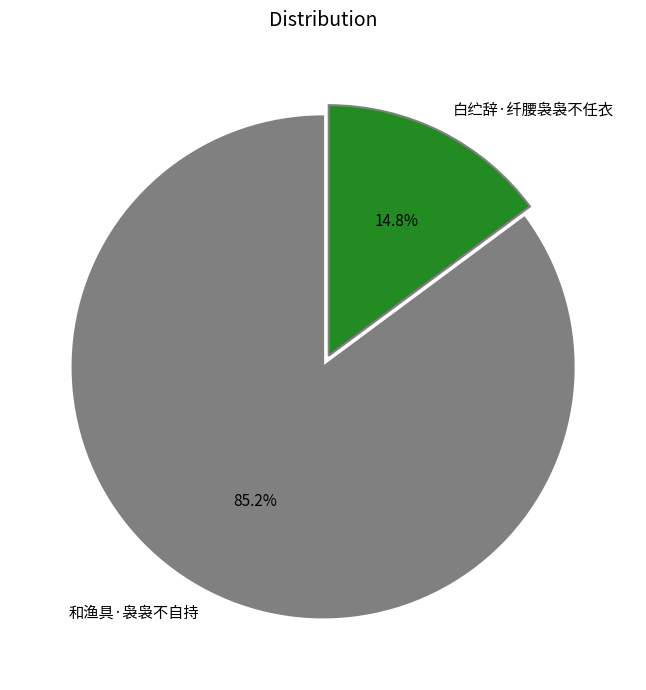

What portion of the pie excludes 白纻辞·纤腰袅袅不任衣?

85.2%